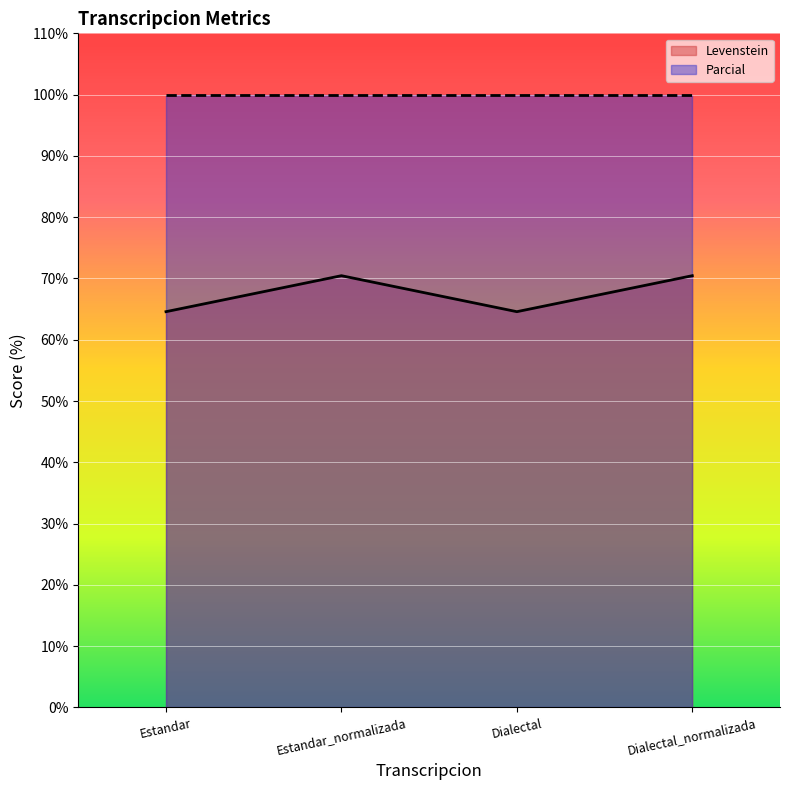

Does the chart display data point markers on the line(s)?

No